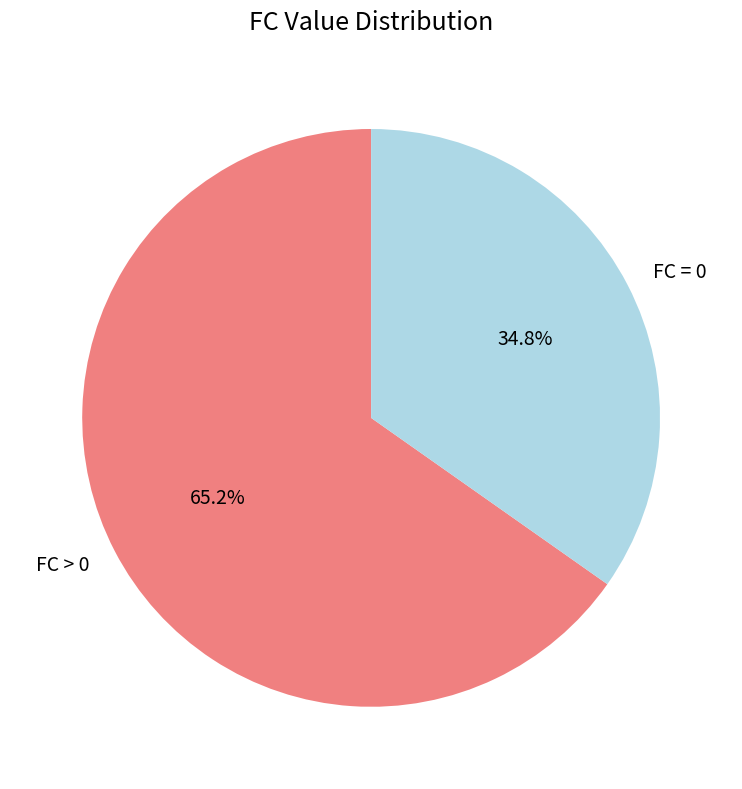

Which slice represents more than half of the pie?

FC > 0